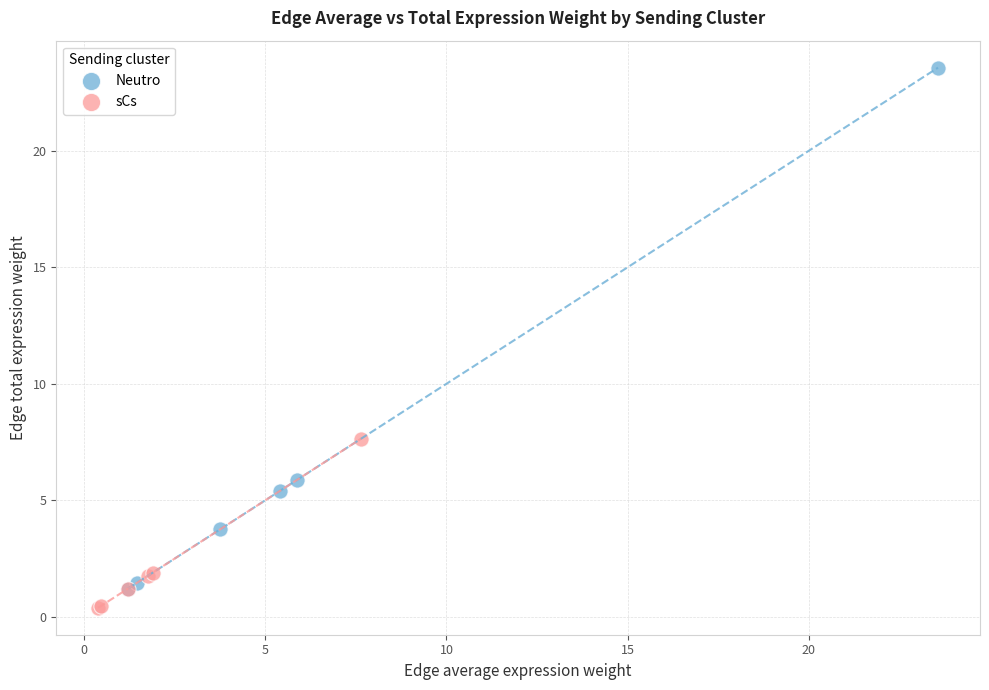

What are all the series names shown in the legend?

Neutro, sCs